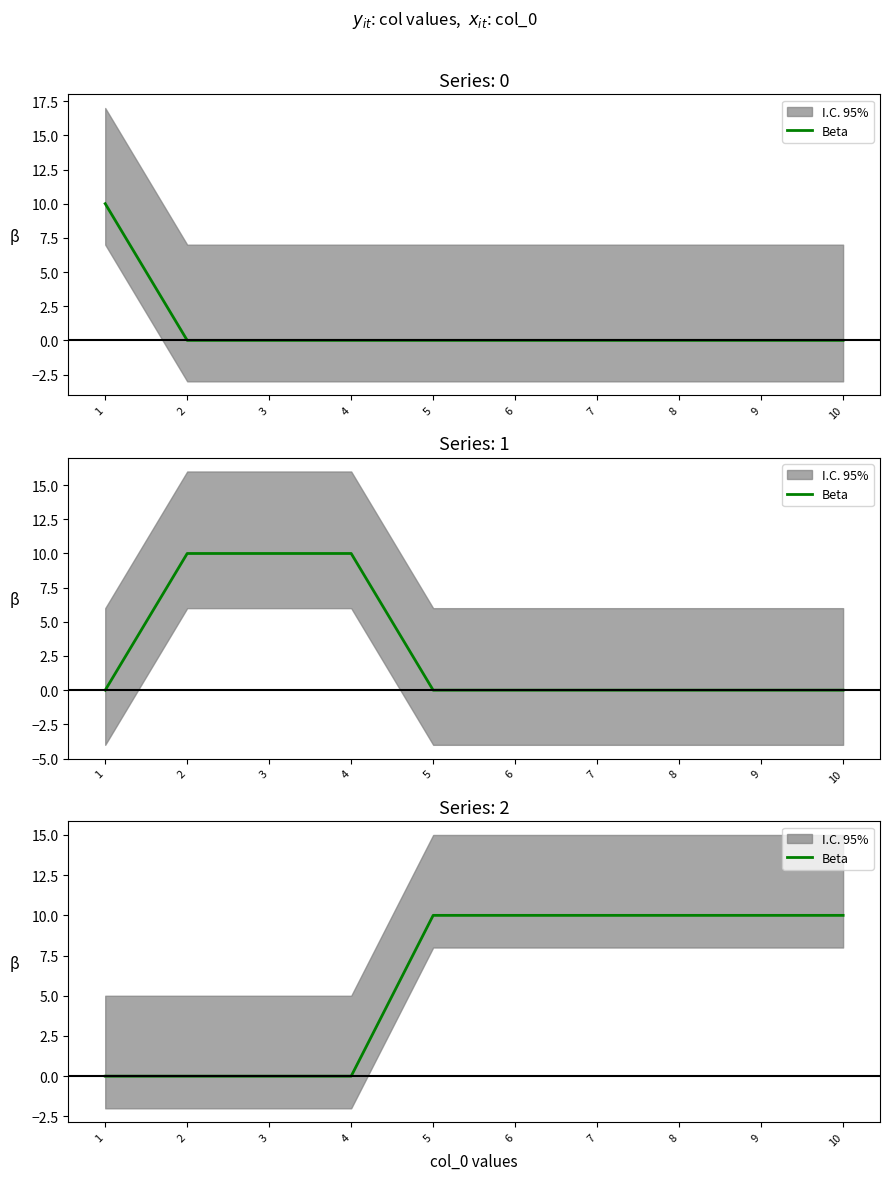

At which label is the value closest to 5?

1